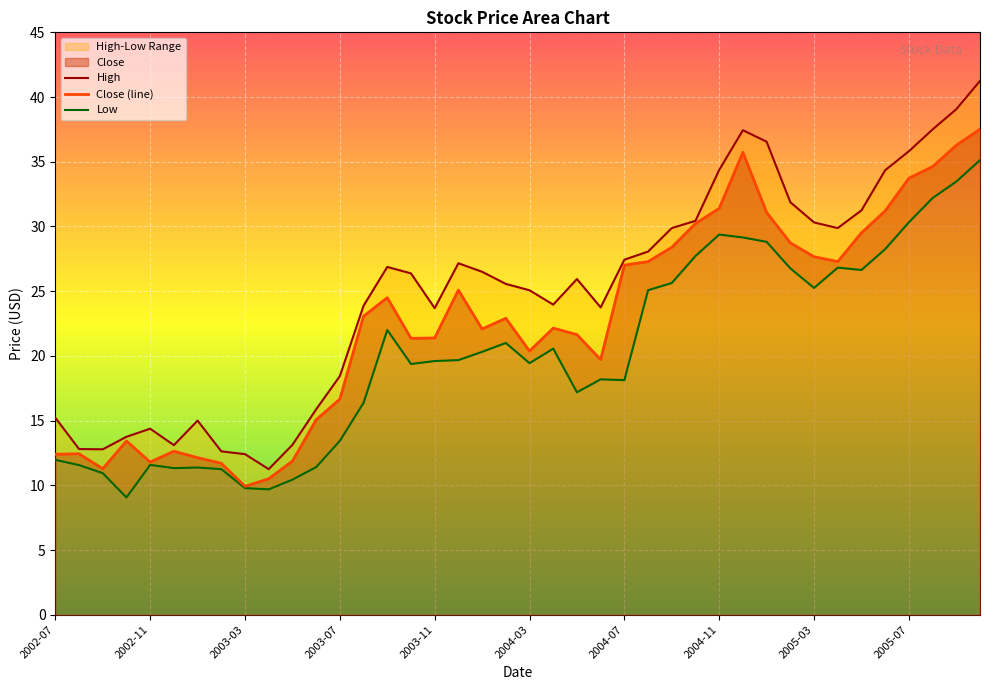

What is the minimum value for Close (line)?

9.9